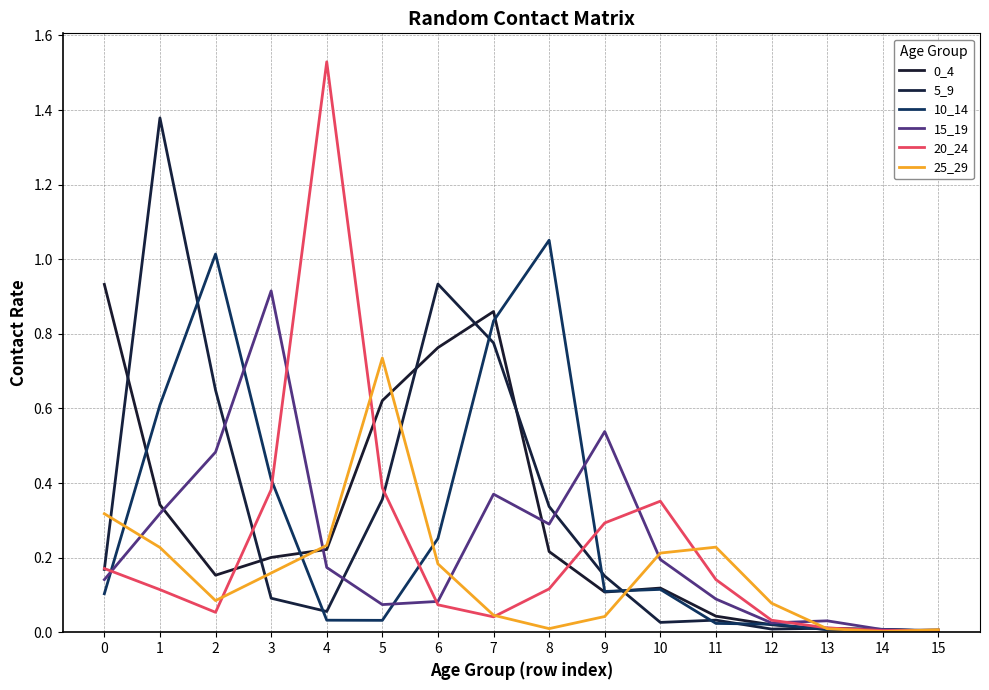

Where is the first local maximum for 0_4?

7